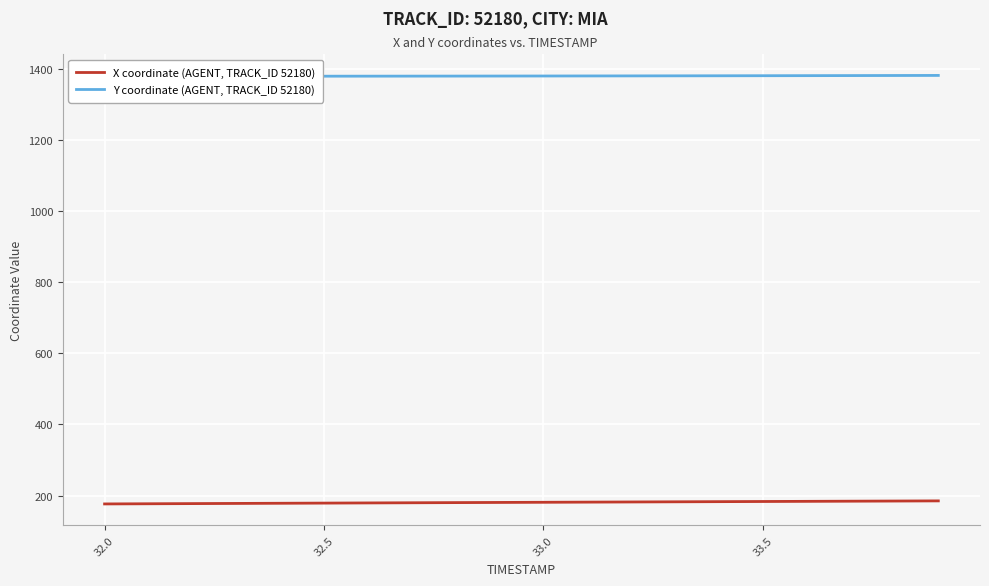

What is the lowest value of the X coordinate (AGENT, TRACK_ID 52180) series?

176.5